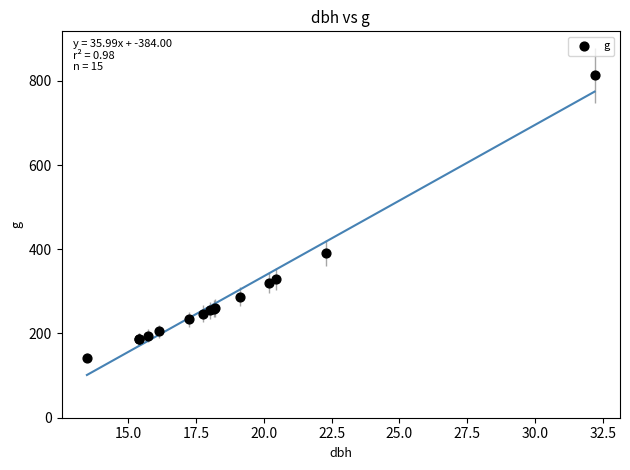

What Y value in the scatter plot is closest to 478?

391.1